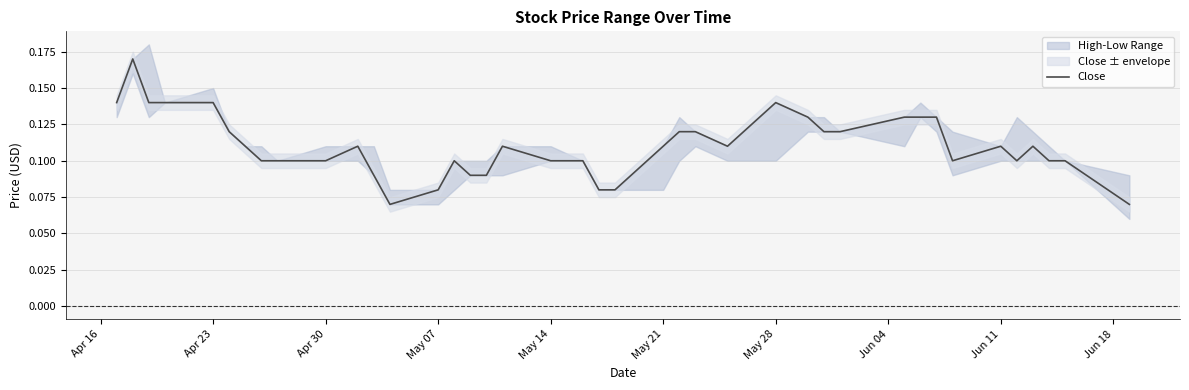

What is the average value?

0.1